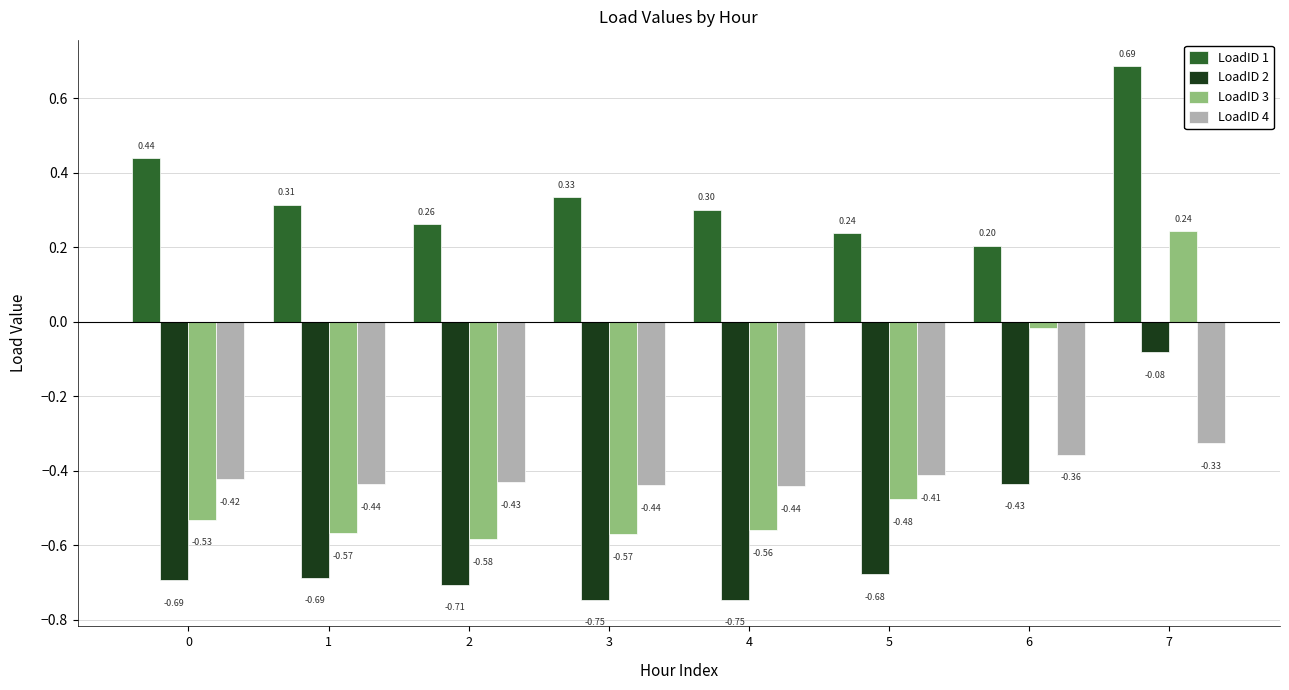

Where is LoadID 4 nearest to the value 0?

7